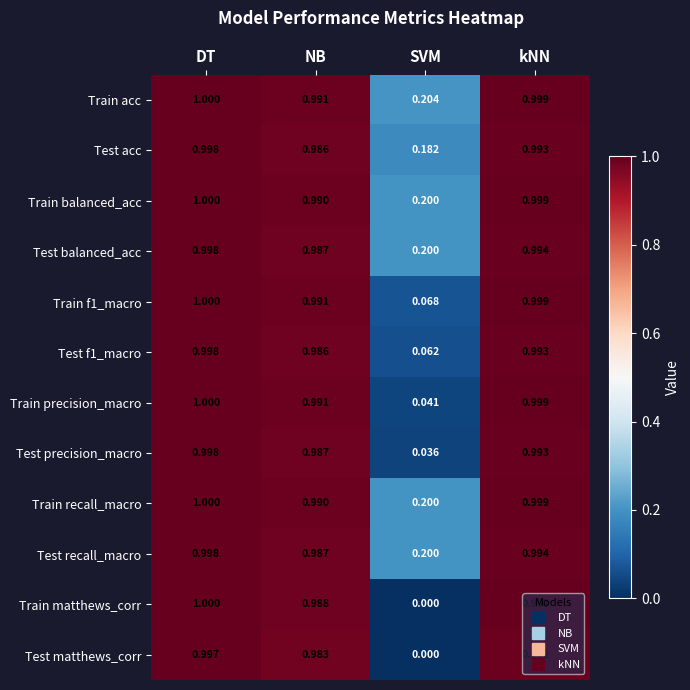

Rank the categories by Train balanced_acc value from highest to lowest.

DT, kNN, NB, SVM